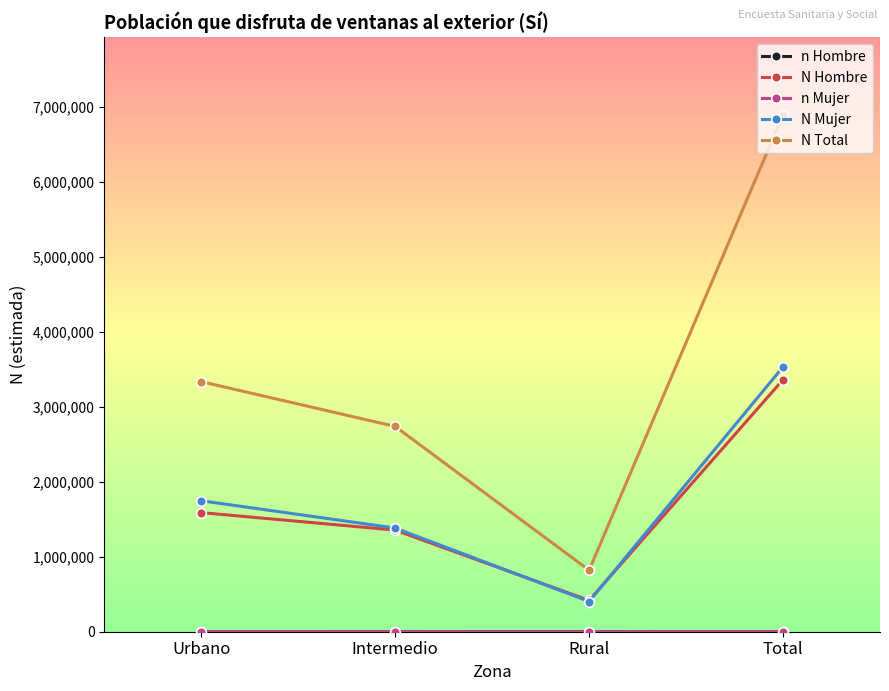

True or false: N Mujer has a value of 1038929 at Urbano.

False